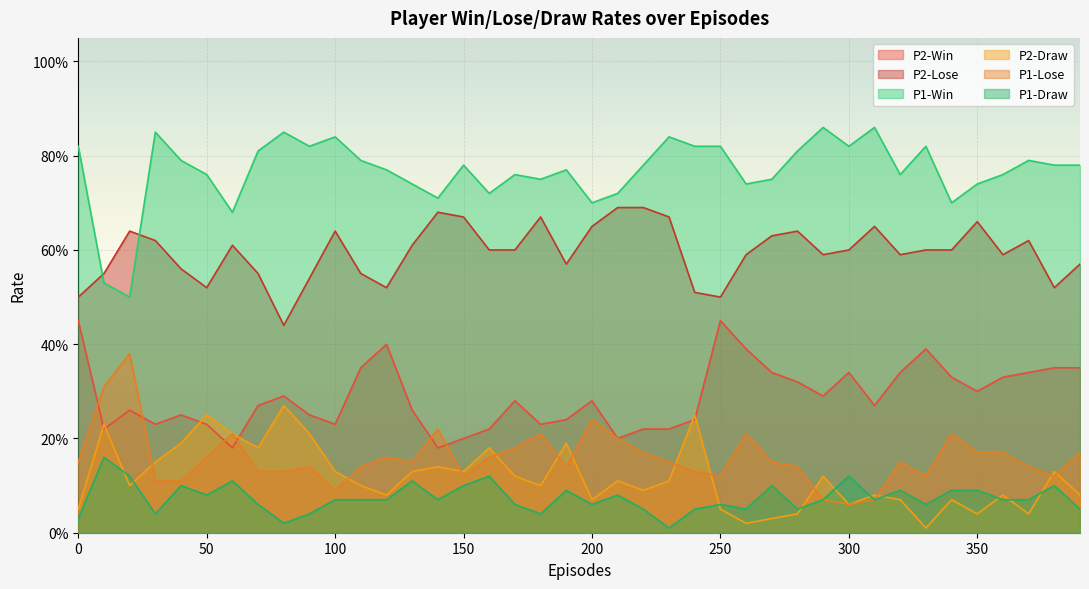

True or false: P1-Lose and P1-Draw intersect in this chart.

False